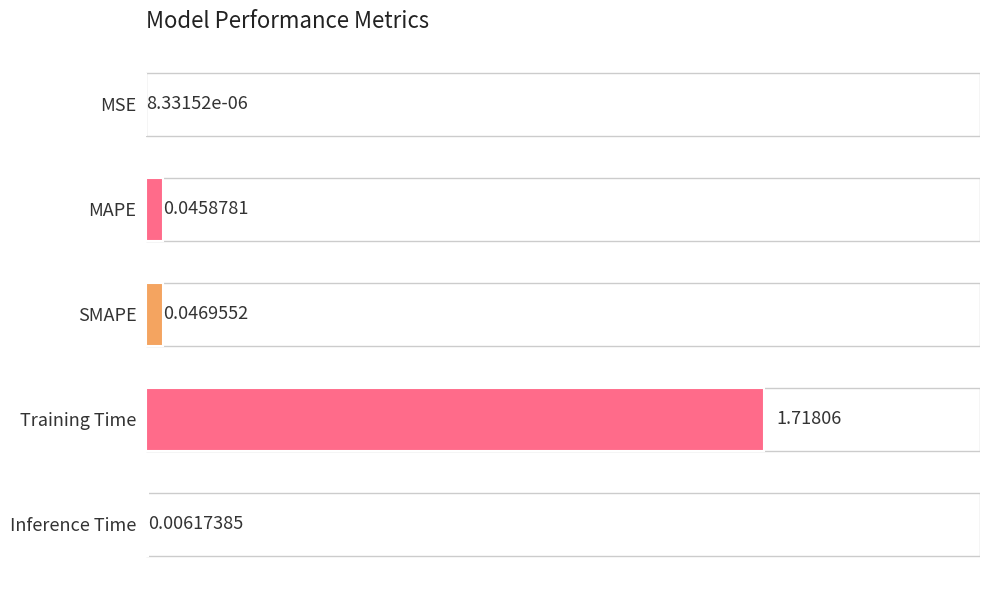

What is the sum of all values?

1.8